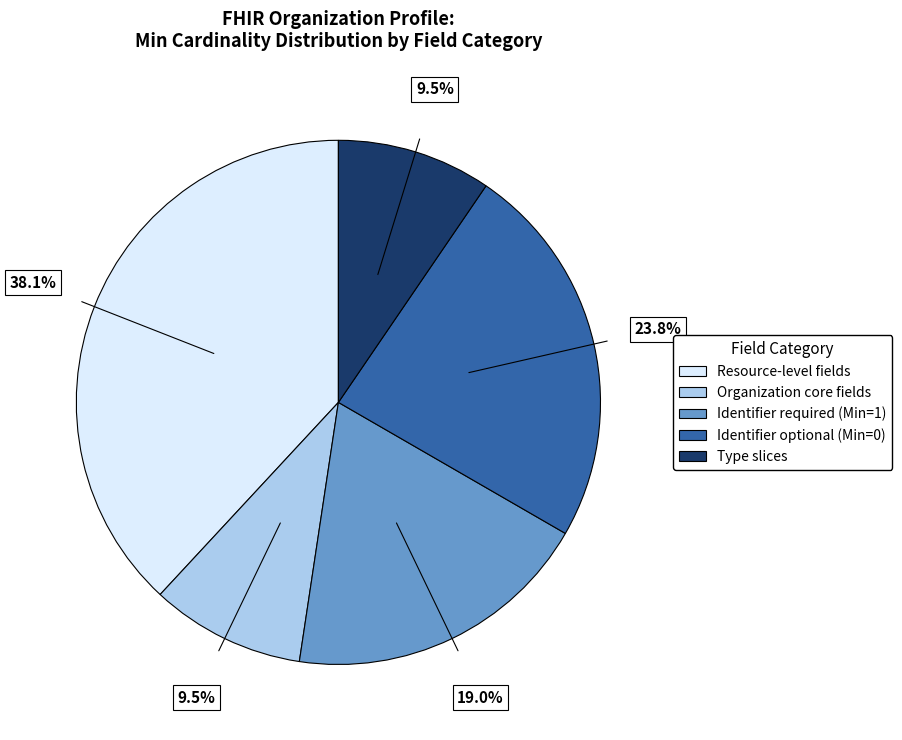

Does any single category account for the majority?

No